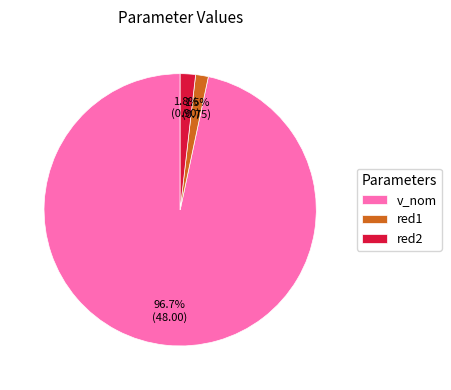

What portion of the pie excludes v_nom?

3.3%